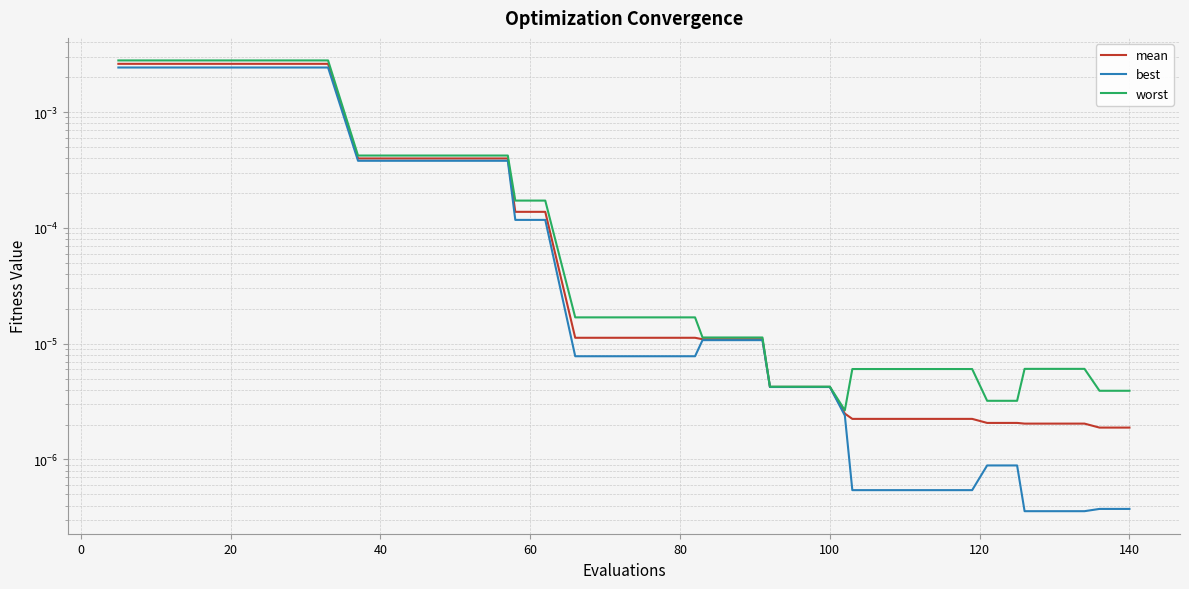

True or false: best and mean cross at least once.

False